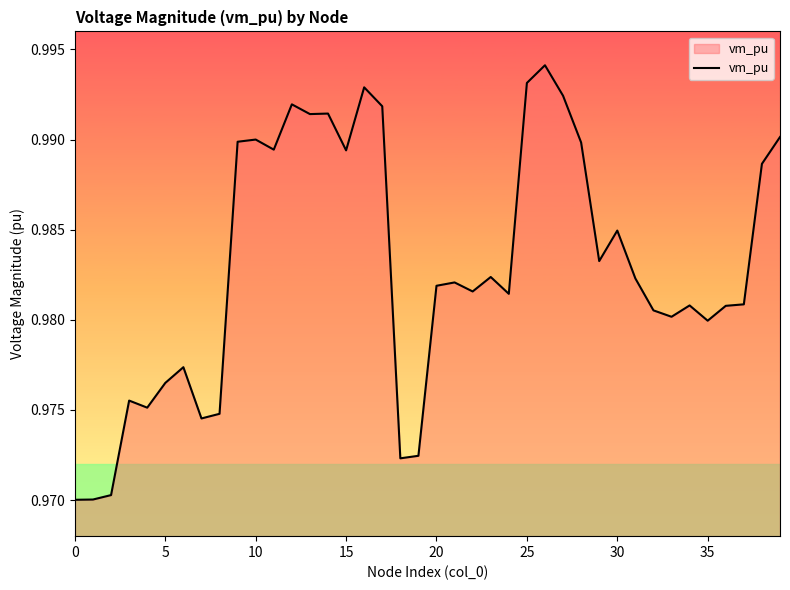

Reading left to right, transcribe all the data shown in this chart.

1.0	1.0	1.0	1.0	1.0	1.0	1.0	1.0	1.0	1.0	1.0	1.0	1.0	1.0	1.0	1.0	1.0	1.0	1.0	1.0	1.0	1.0	1.0	1.0	1.0	1.0	1.0	1.0	1.0	1.0	1.0	1.0	1.0	1.0	1.0	1.0	1.0	1.0	1.0	1.0